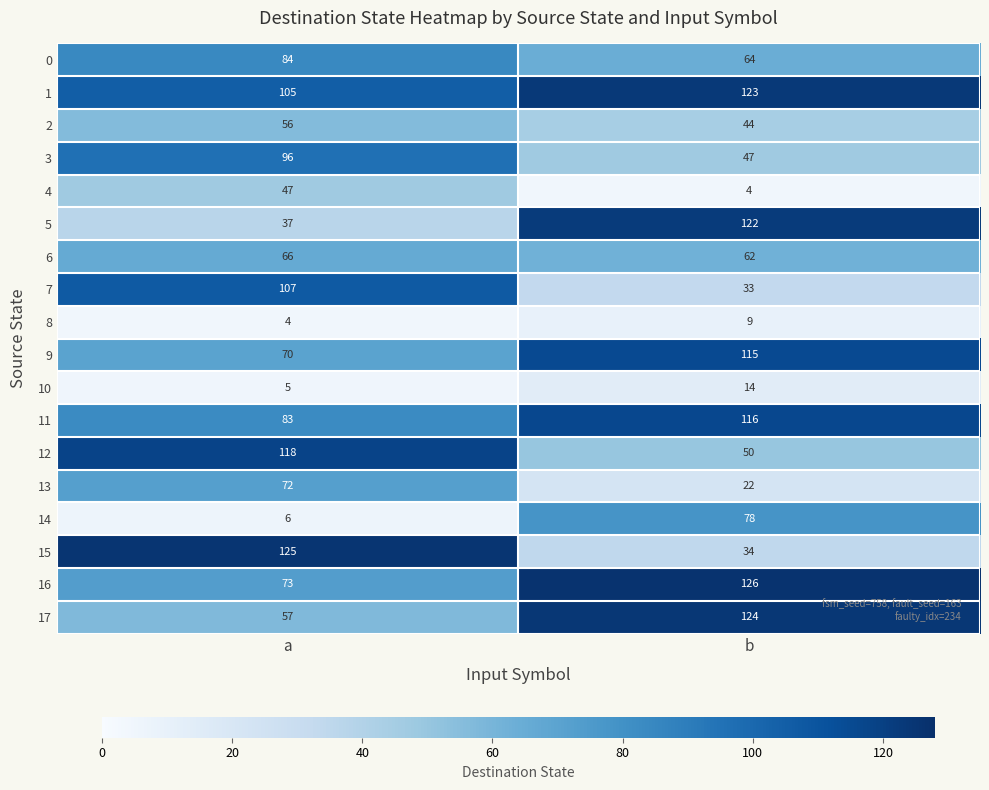

List the series in order of their peak value, highest first.

16, 15, 17, 1, 5, 12, 11, 9, 7, 3, 0, 14, 13, 6, 2, 4, 10, 8